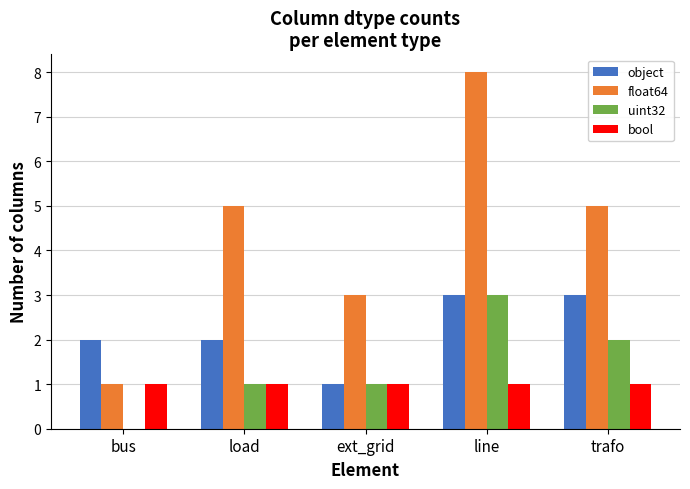

At which category is the sum across all series the highest?

line